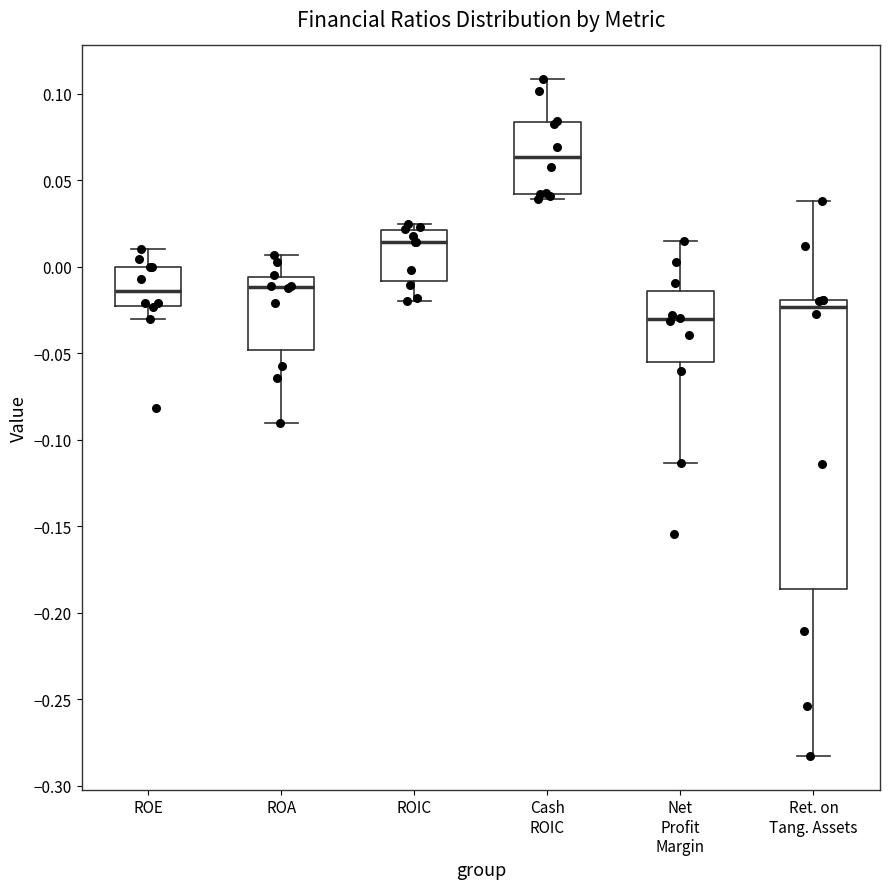

Reading left to right, transcribe this box plot: for each box, give where its median line is, the range the box spans, and where its two whiskers end, as read against the y-axis. The values are not printed on the chart, so give them approximately, as read against the axis.

ROE: median -0.015, box -0.025 to 0.000, whiskers -0.030 to 0.010
ROA: median -0.010, box -0.050 to -0.005, whiskers -0.090 to 0.005
ROIC: median 0.015, box -0.010 to 0.020, whiskers -0.020 to 0.025
Cash ROIC: median 0.065, box 0.040 to 0.085, whiskers 0.040 (just below the box's lower edge) to 0.110
Net Profit Margin: median -0.030, box -0.055 to -0.015, whiskers -0.115 to 0.015
Ret. on Tang. Assets: median -0.025, box -0.185 to -0.020, whiskers -0.285 to 0.040